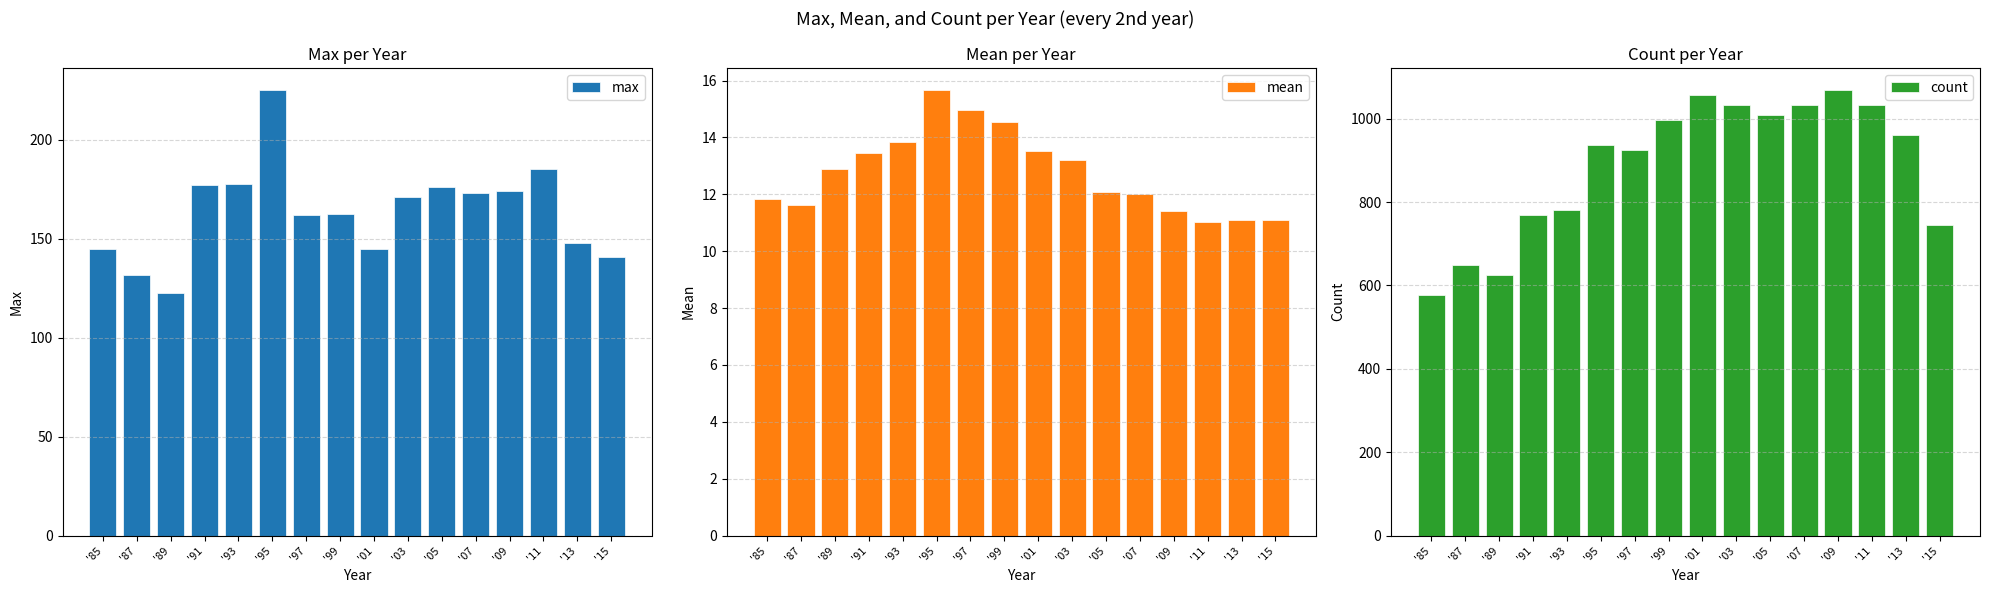

Which series has the largest range (max minus min)?

count